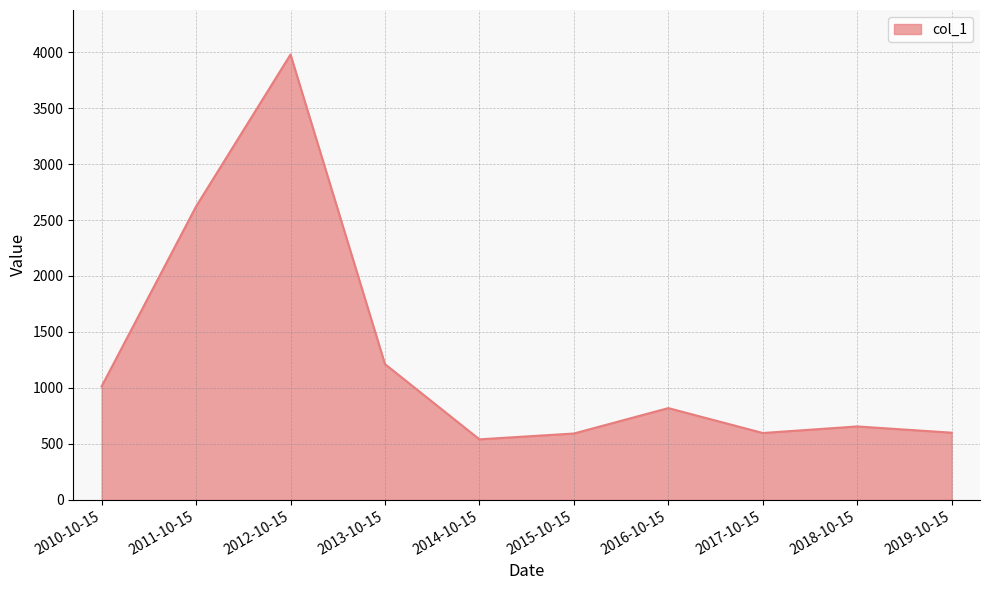

Which category has the highest value across all series?

2012-10-15